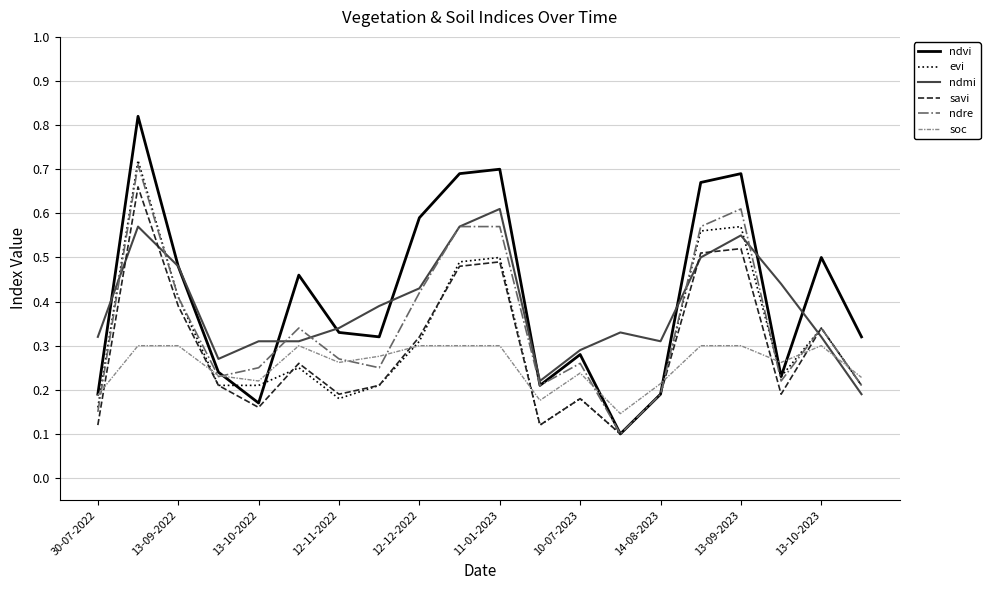

Which series has the largest range (max minus min)?

ndvi